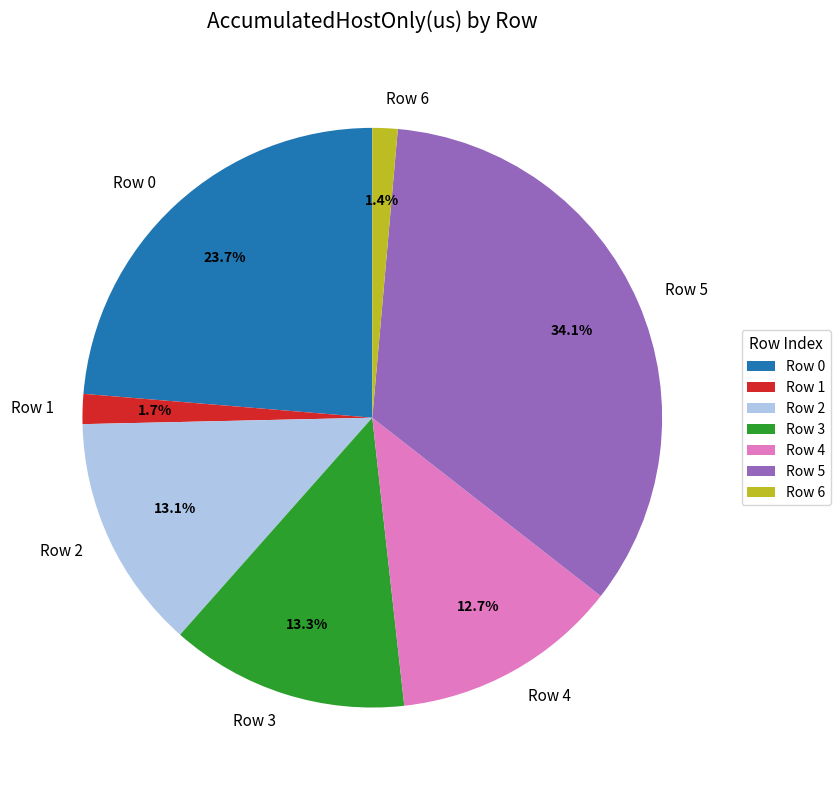

Which slice is the largest?

Row 5